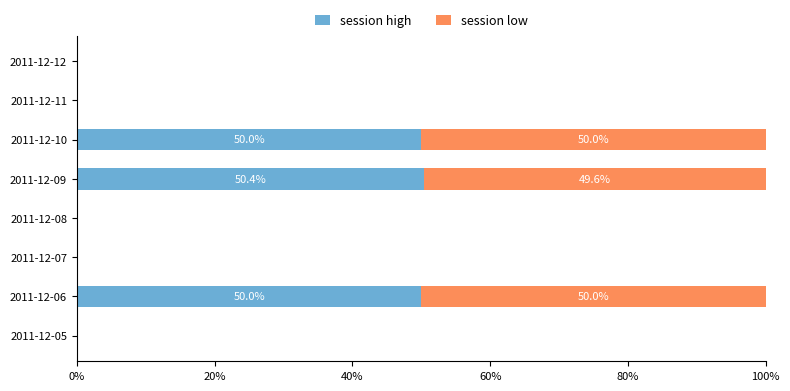

What is the total value across all series at 2011-12-10?

100.0